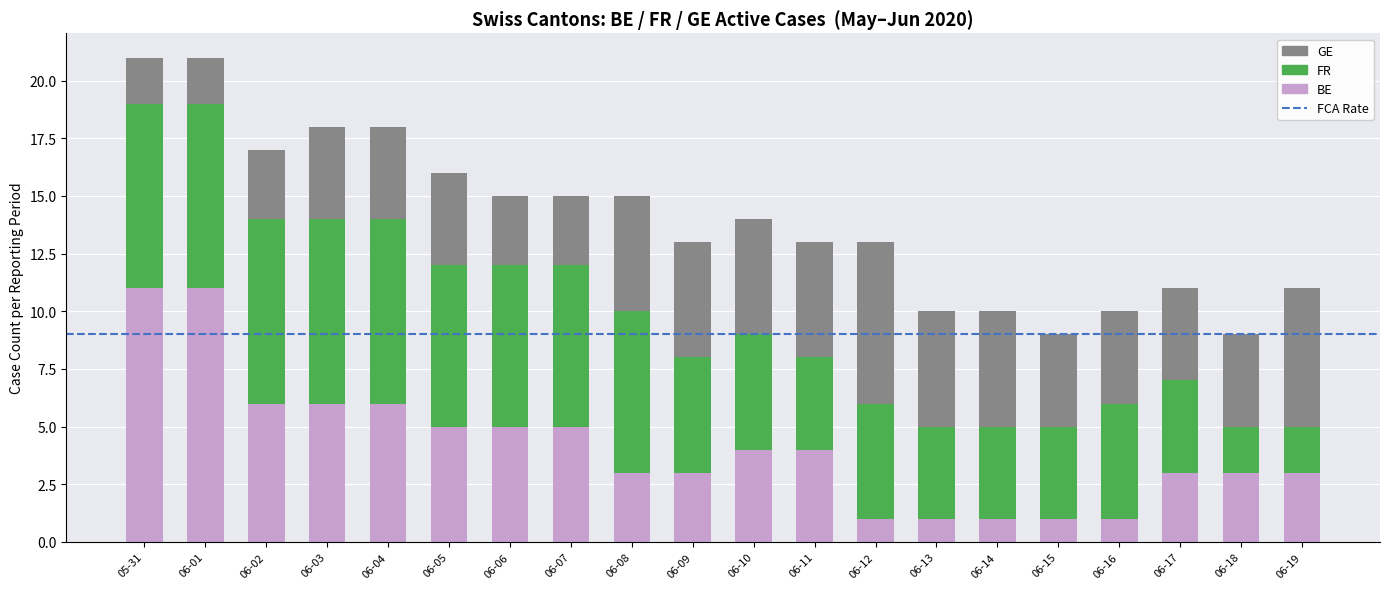

The value of BE at 06-06 is 5. True or false?

True